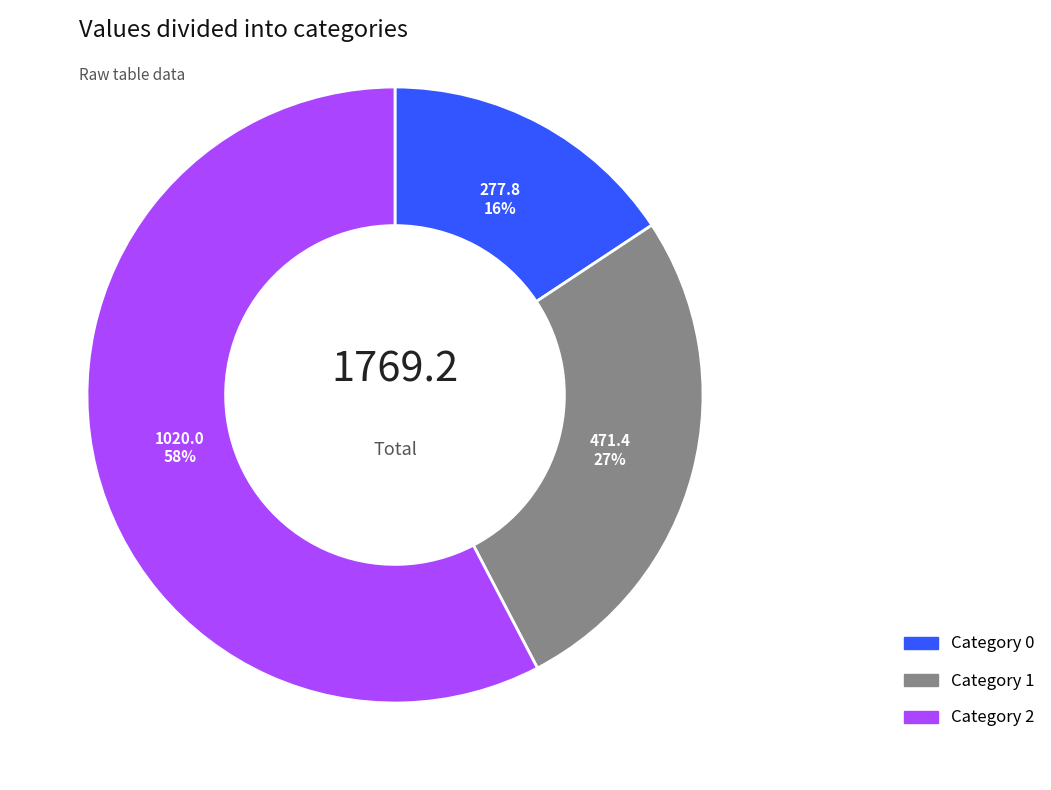

To the nearest percent, what is the difference between the largest and smallest slice percentages?

42%